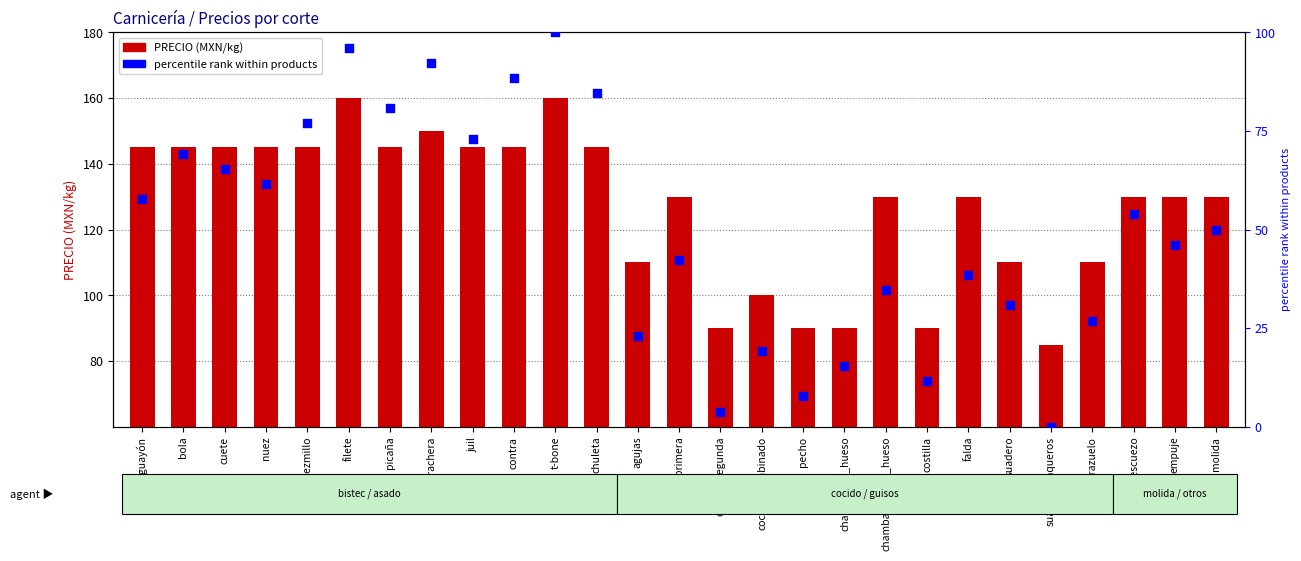

What are all the series names shown in the legend?

PRECIO, percentile rank